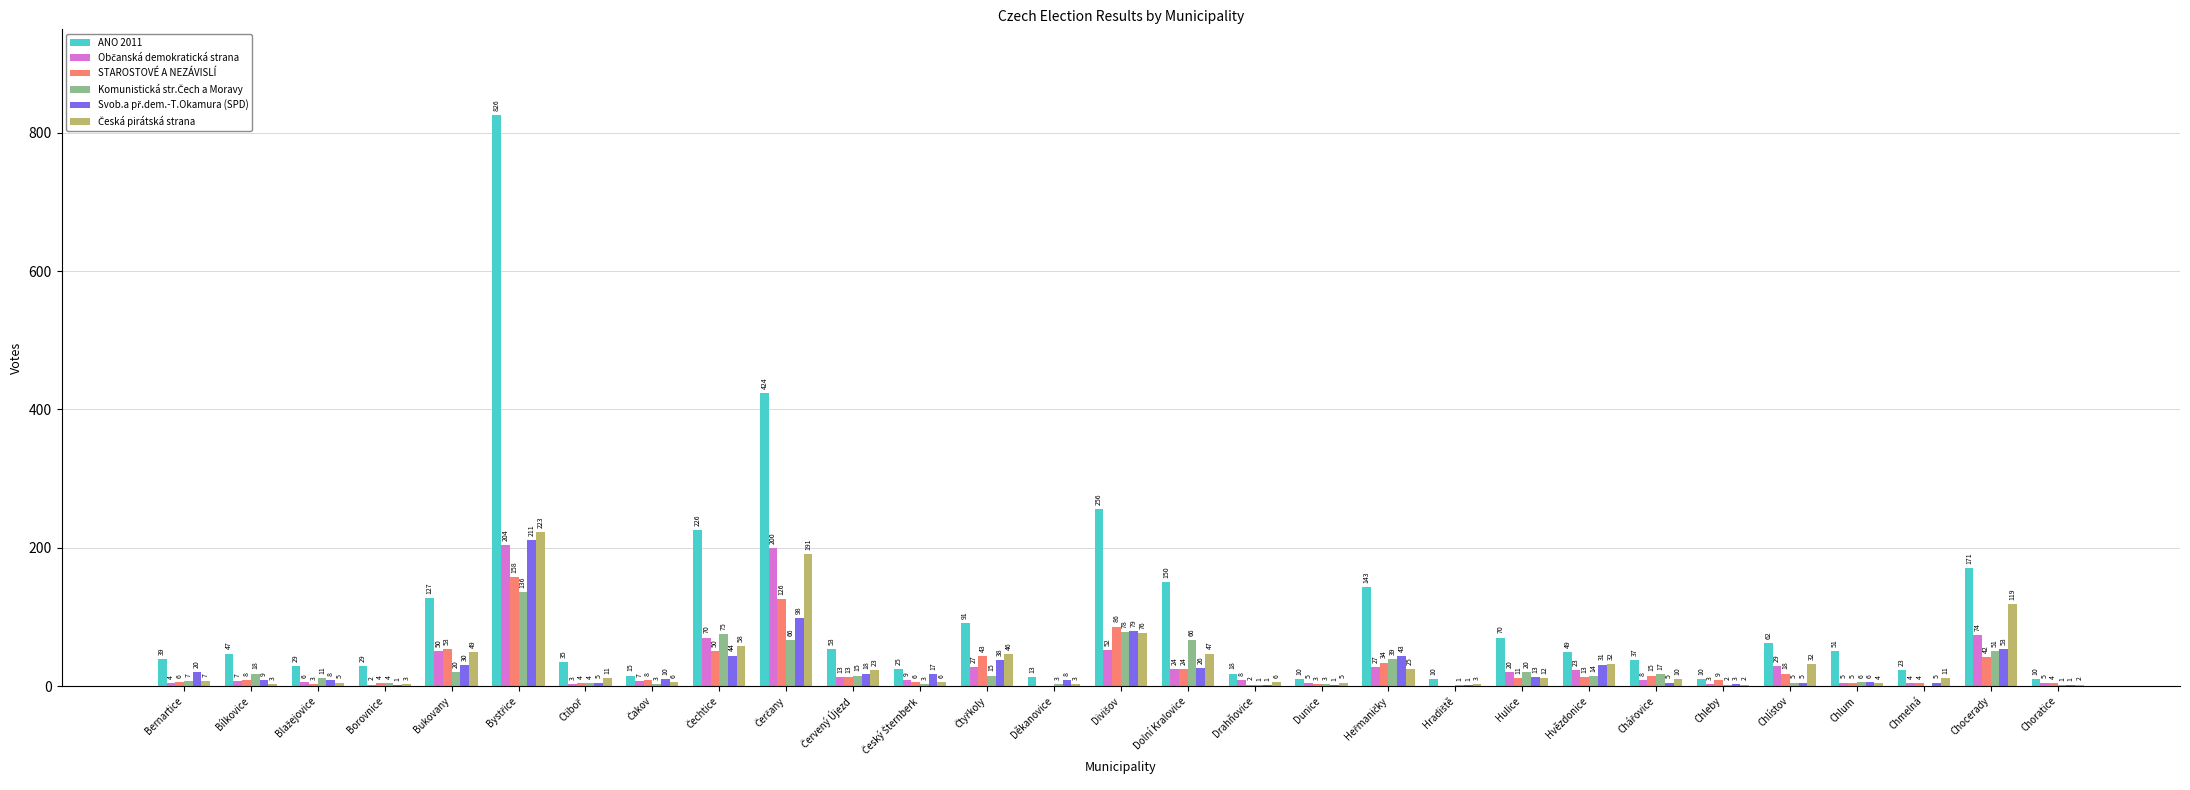

True or false: ANO 2011 has a value of 47 at Bílkovice.

True